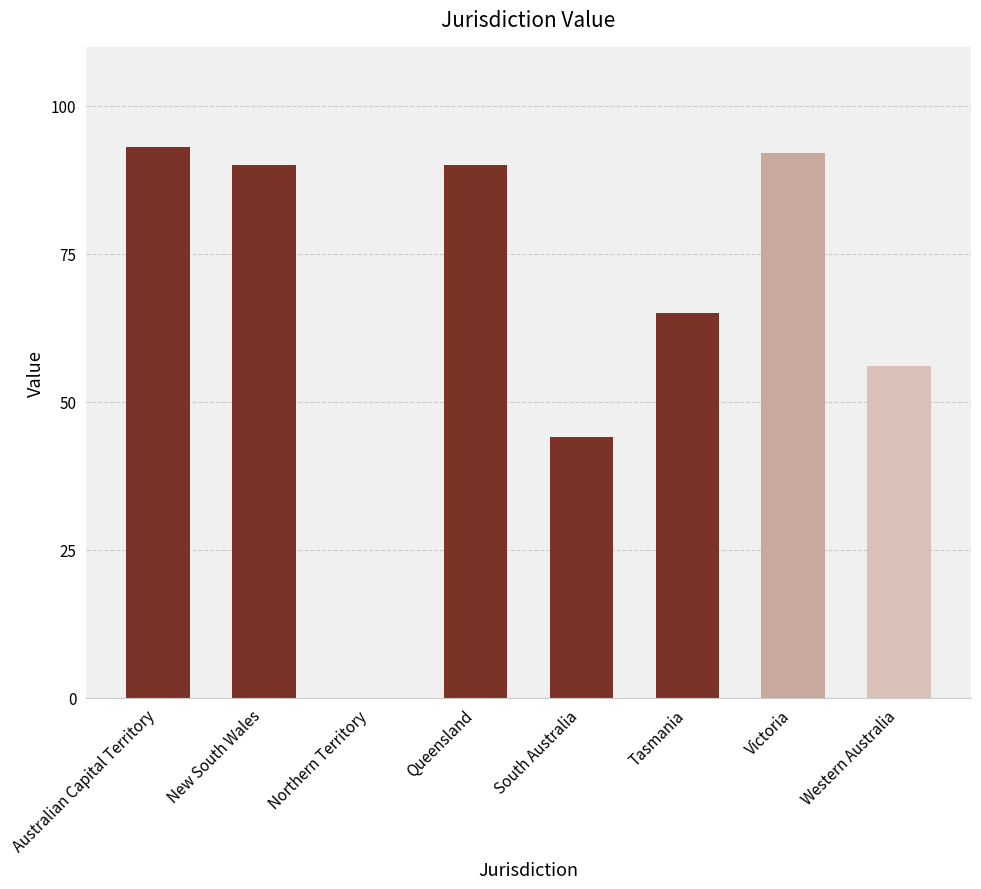

What value does the data have at Tasmania?

65